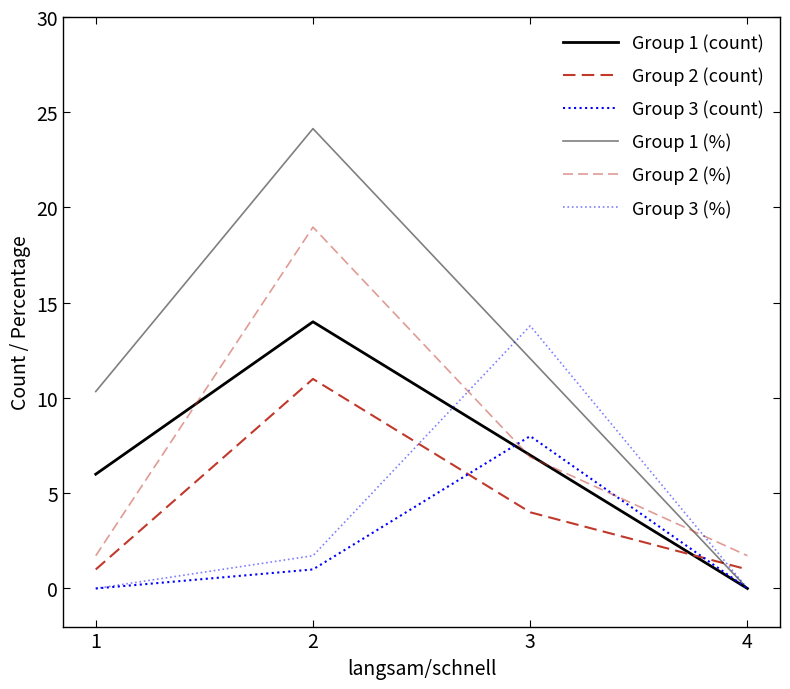

How many lines are shown in the chart?

6